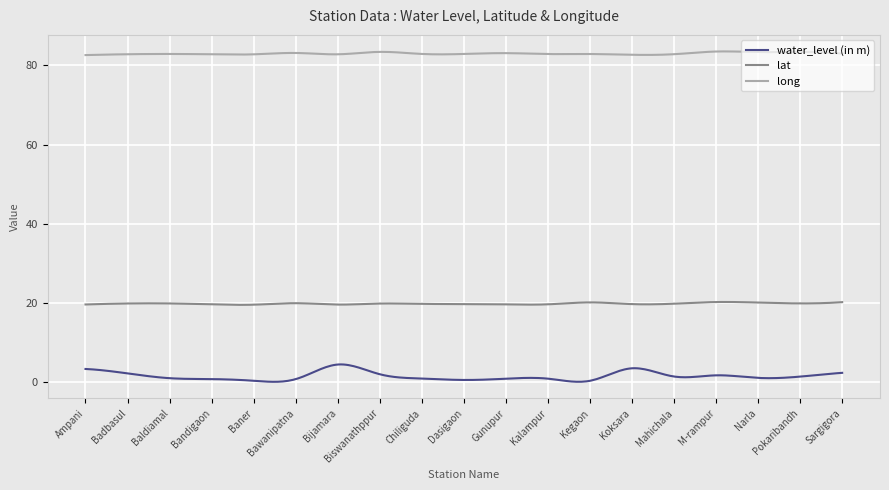

Which series has the largest total across all categories?

long